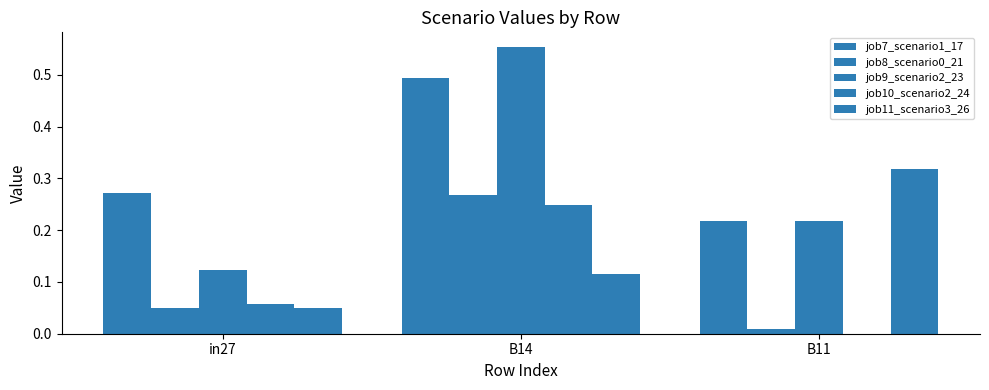

Reading right to left, transcribe all the data shown in this chart.

job7_scenario1_17: B11=0.2	B14=0.5	in27=0.3
job8_scenario0_21: B11=0.0	B14=0.3	in27=0.1
job9_scenario2_23: B11=0.2	B14=0.6	in27=0.1
job10_scenario2_24: B11=0.0	B14=0.2	in27=0.1
job11_scenario3_26: B11=0.3	B14=0.1	in27=0.0